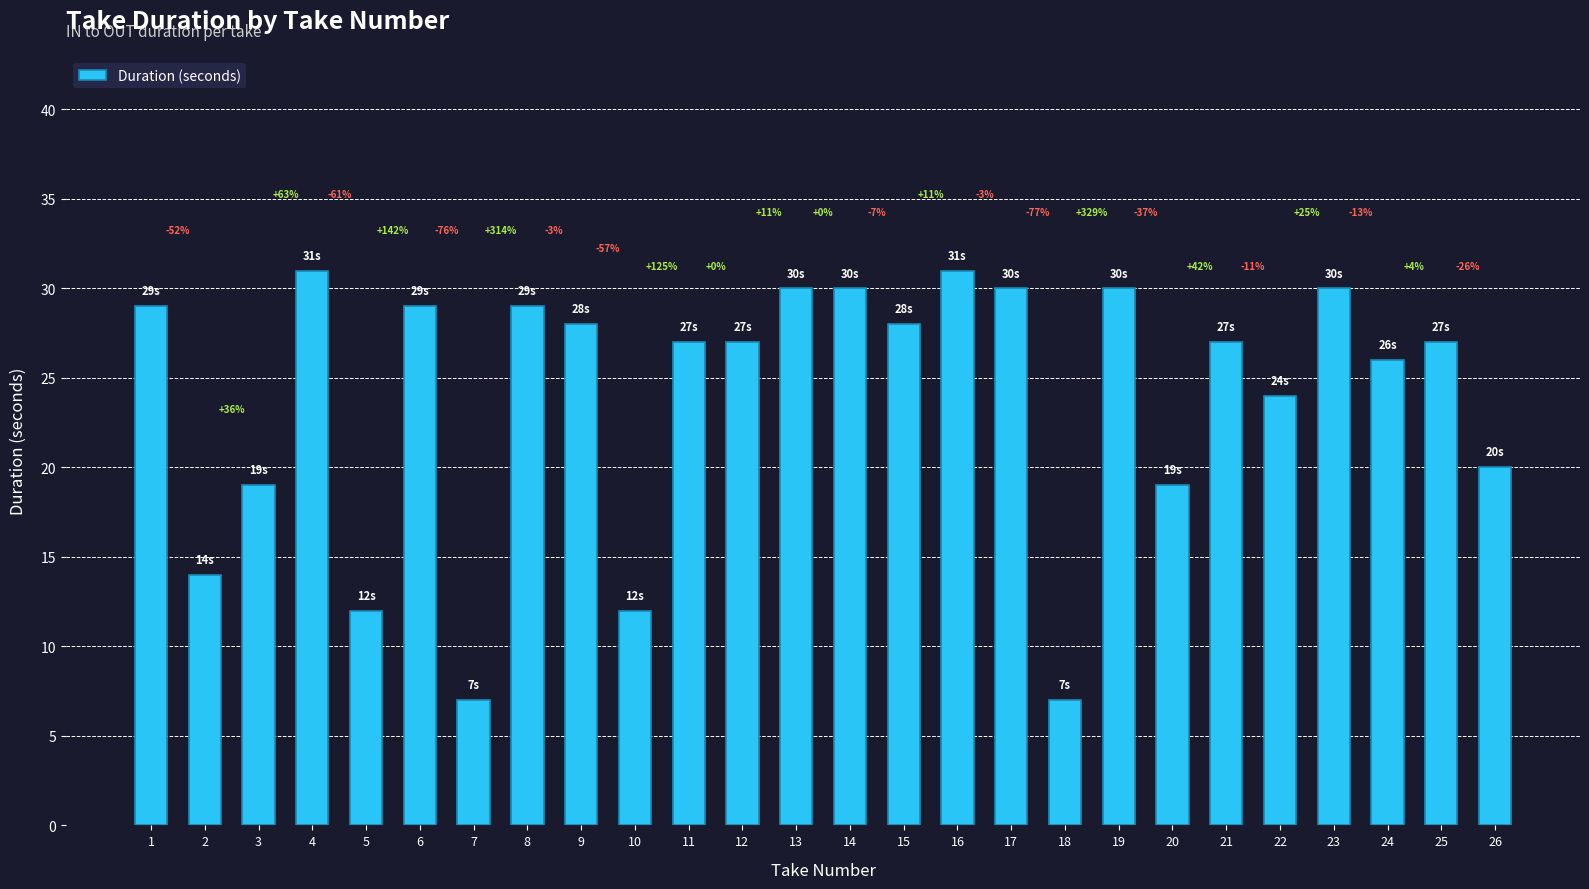

Which label corresponds to the smallest value in the chart?

7